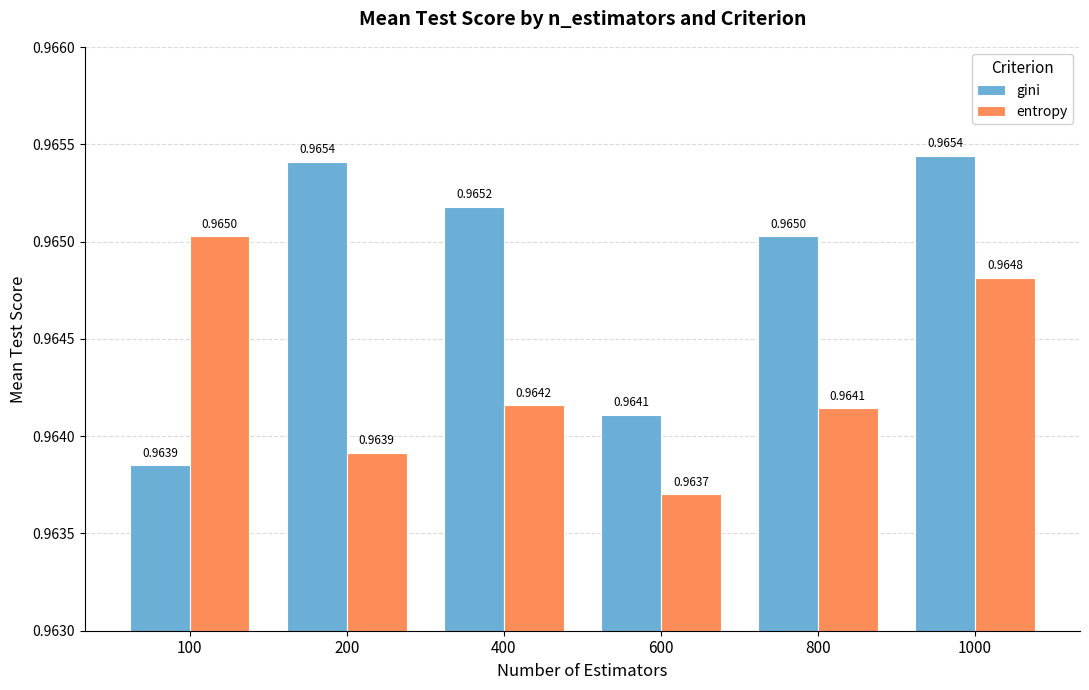

List the series in order of their overall mean, highest first.

gini, entropy